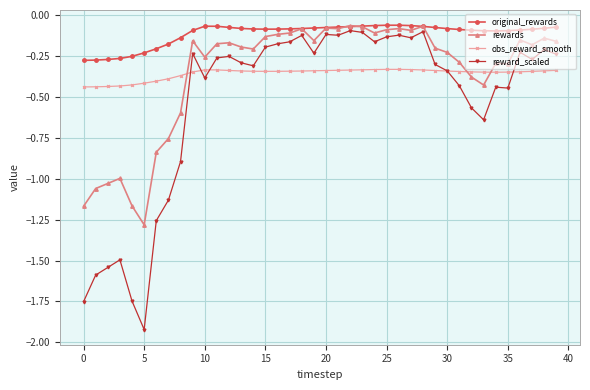

How many intersections are there between rewards and obs_reward_smooth?

3